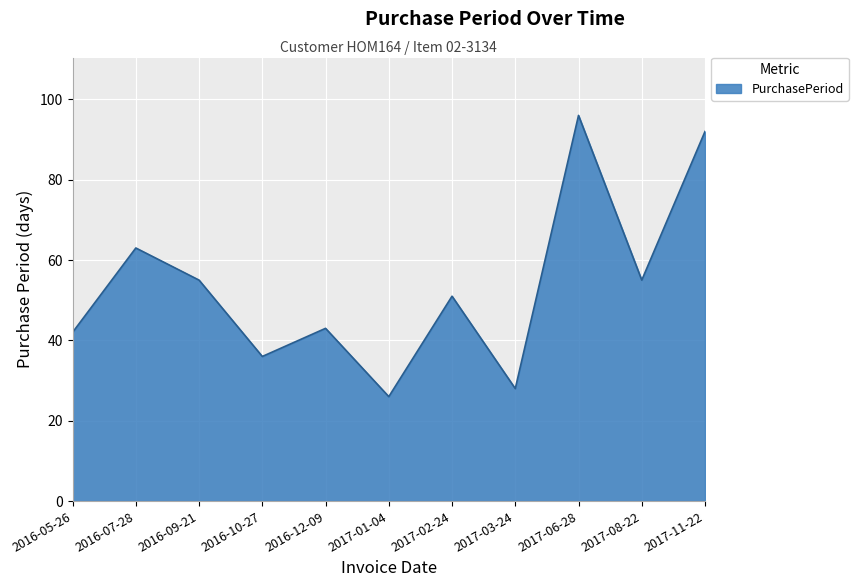

What position from the right is 2016-12-09?

7